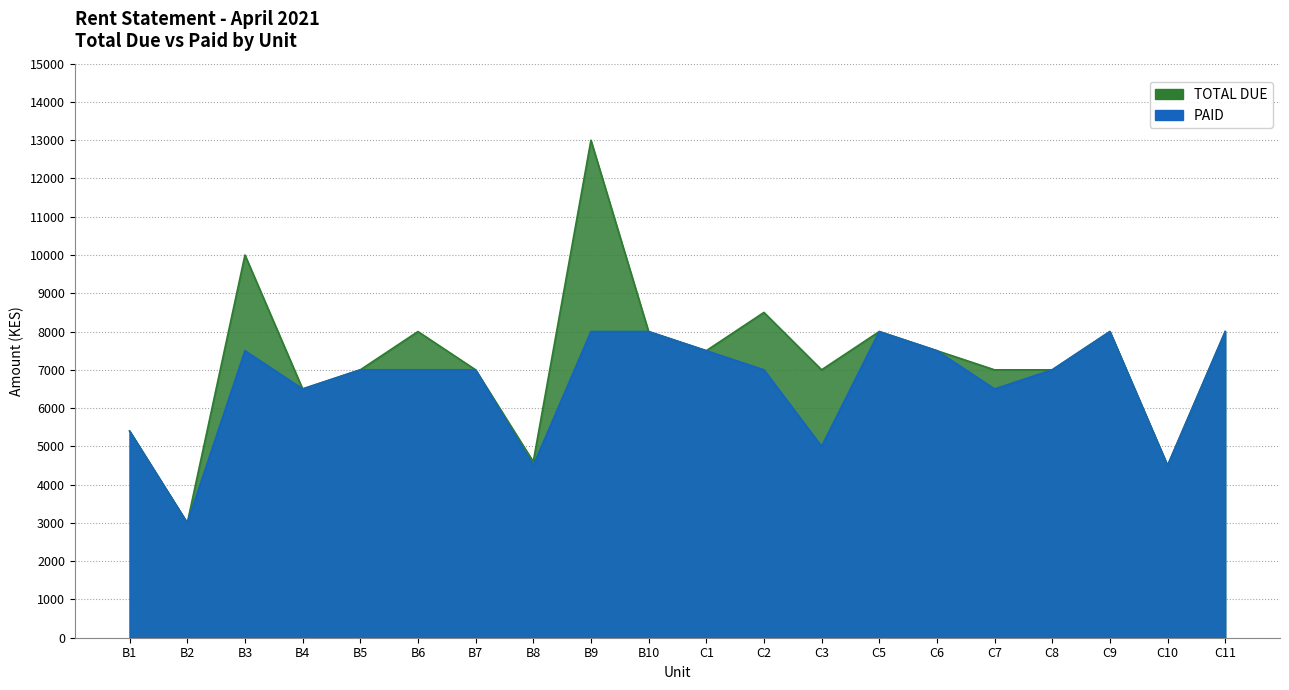

What is the greatest value displayed?

13000